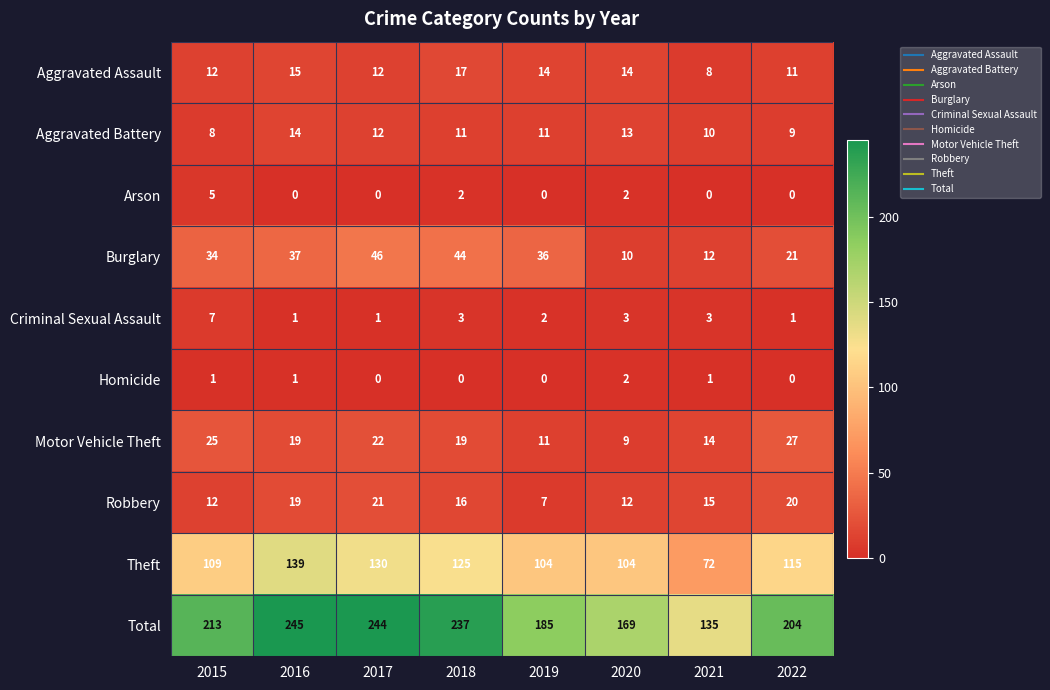

What is the sum of the Burglary values at 2019 and 2017?

82